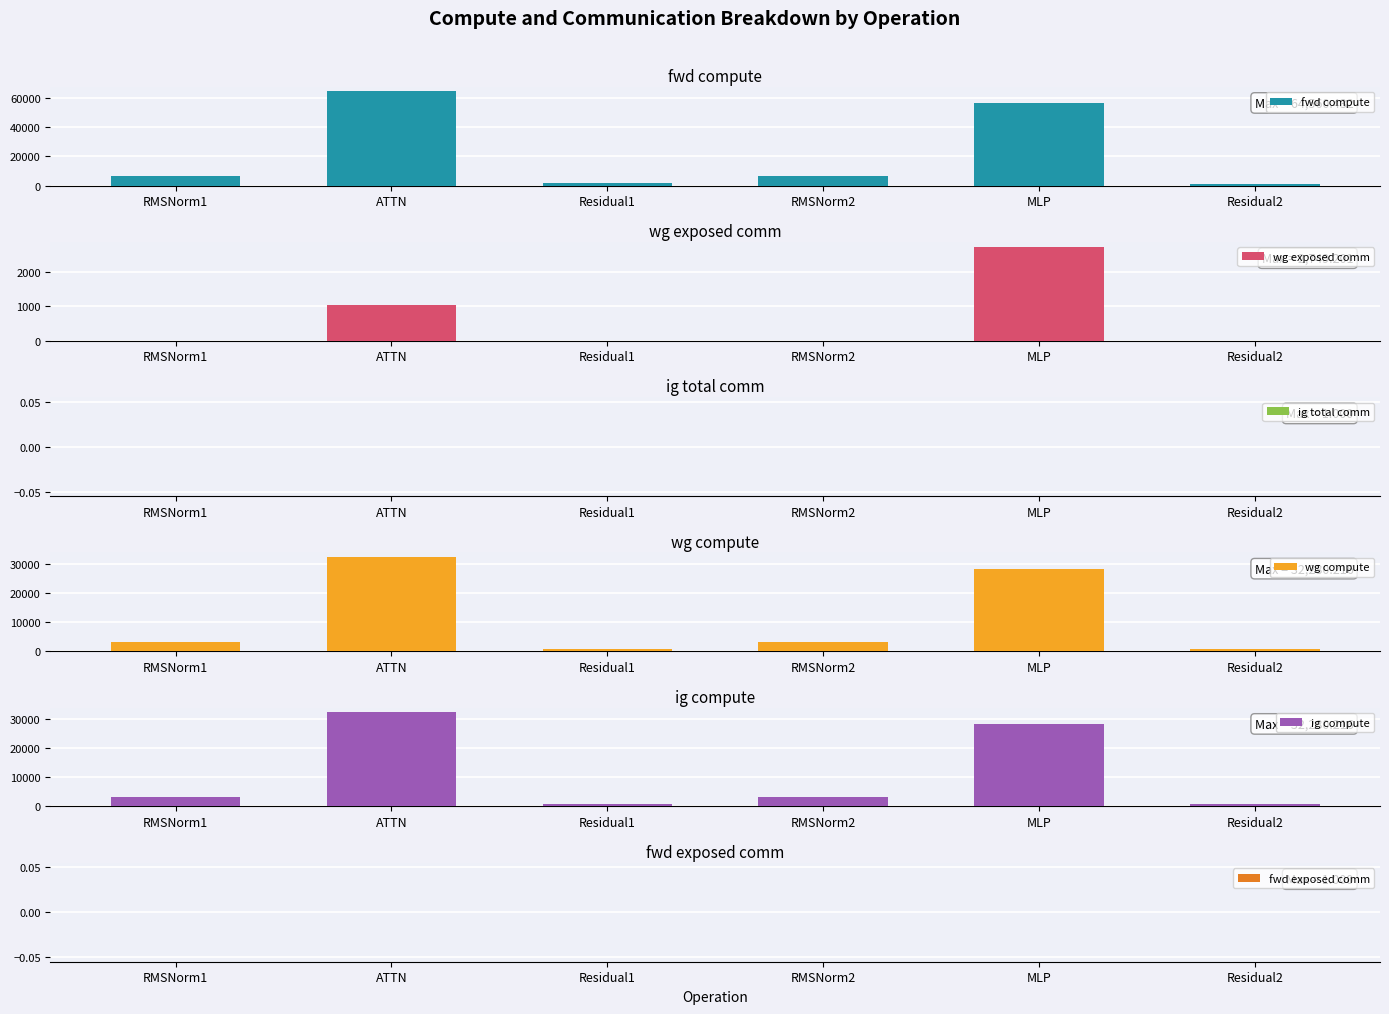

Reading left to right, what are all the values shown in this chart?

fwd compute: RMSNorm1=6671.9	ATTN=64560.4	Residual1=1750.8	RMSNorm2=6671.9	MLP=56511.7	Residual2=875.4
wg exposed comm: RMSNorm1=0.0	ATTN=1038.0	Residual1=0.0	RMSNorm2=0.0	MLP=2749.2	Residual2=0.0
ig total comm: RMSNorm1=0.0	ATTN=0.0	Residual1=0.0	RMSNorm2=0.0	MLP=0.0	Residual2=0.0
wg compute: RMSNorm1=3336.0	ATTN=32280.2	Residual1=875.4	RMSNorm2=3336.0	MLP=28255.9	Residual2=875.4
ig compute: RMSNorm1=3336.0	ATTN=32280.2	Residual1=875.4	RMSNorm2=3336.0	MLP=28255.9	Residual2=875.4
fwd exposed comm: RMSNorm1=0.0	ATTN=0.0	Residual1=0.0	RMSNorm2=0.0	MLP=0.0	Residual2=0.0